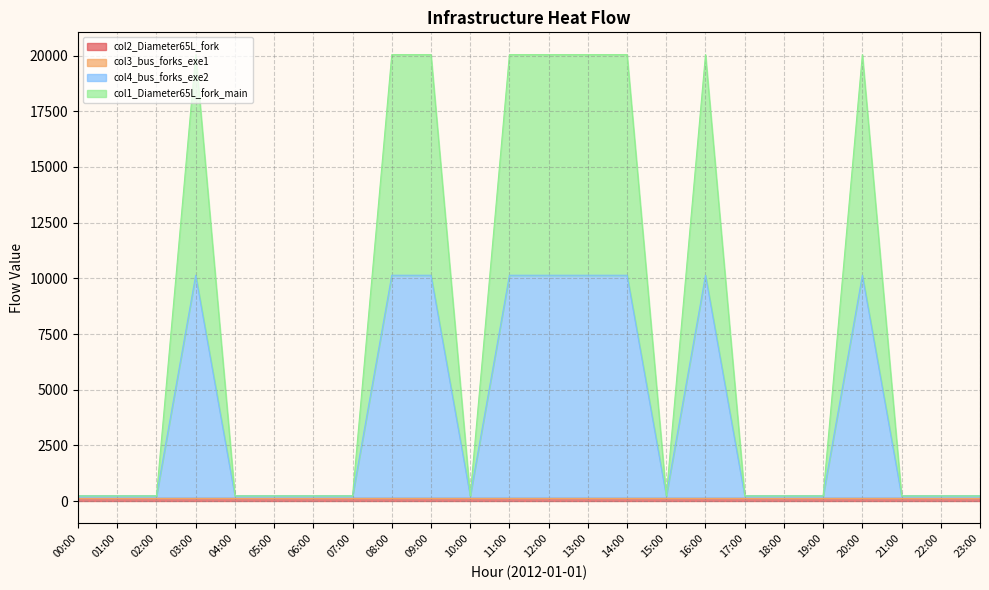

True or false: col1_Diameter65L_fork_main has a value of 233.2 at 00:00.

True